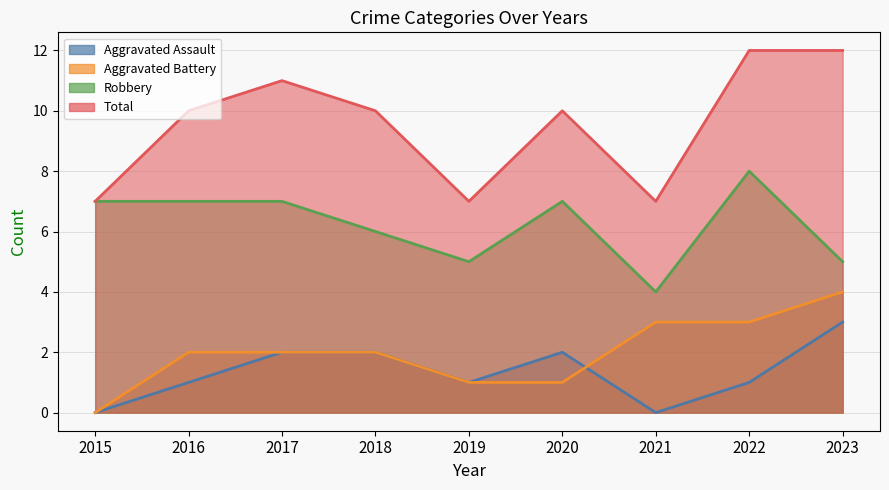

How many lines are shown in the chart?

4